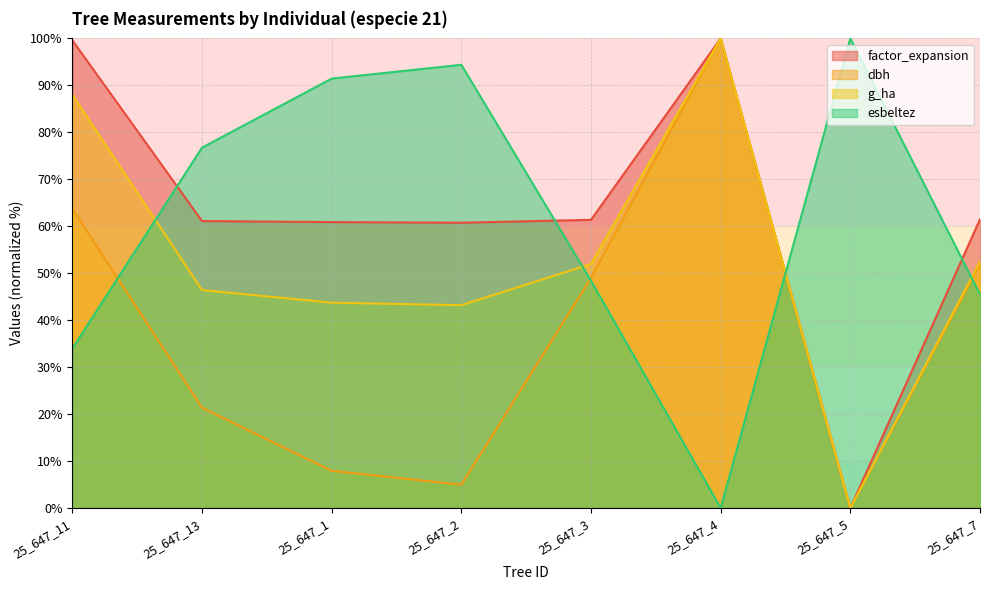

True or false: dbh and factor_expansion cross at least once.

False